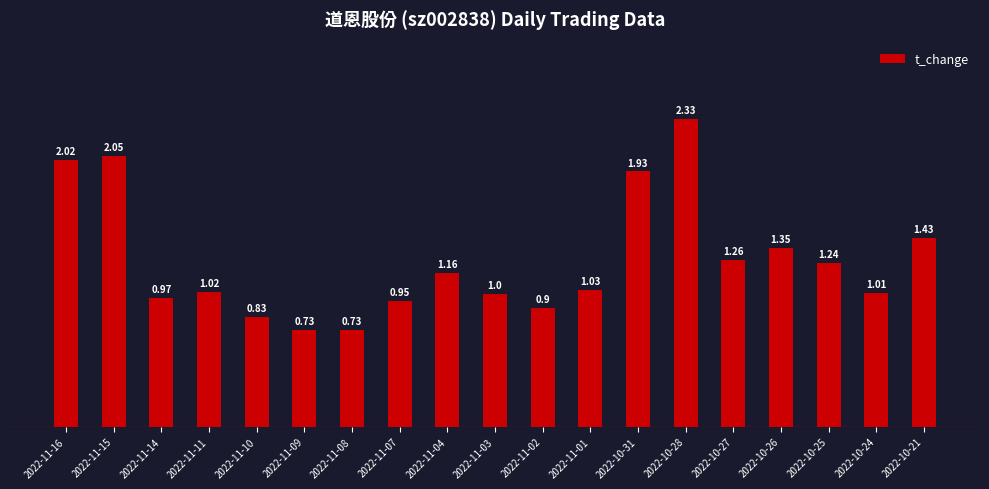

How many categories are shown in the chart?

19